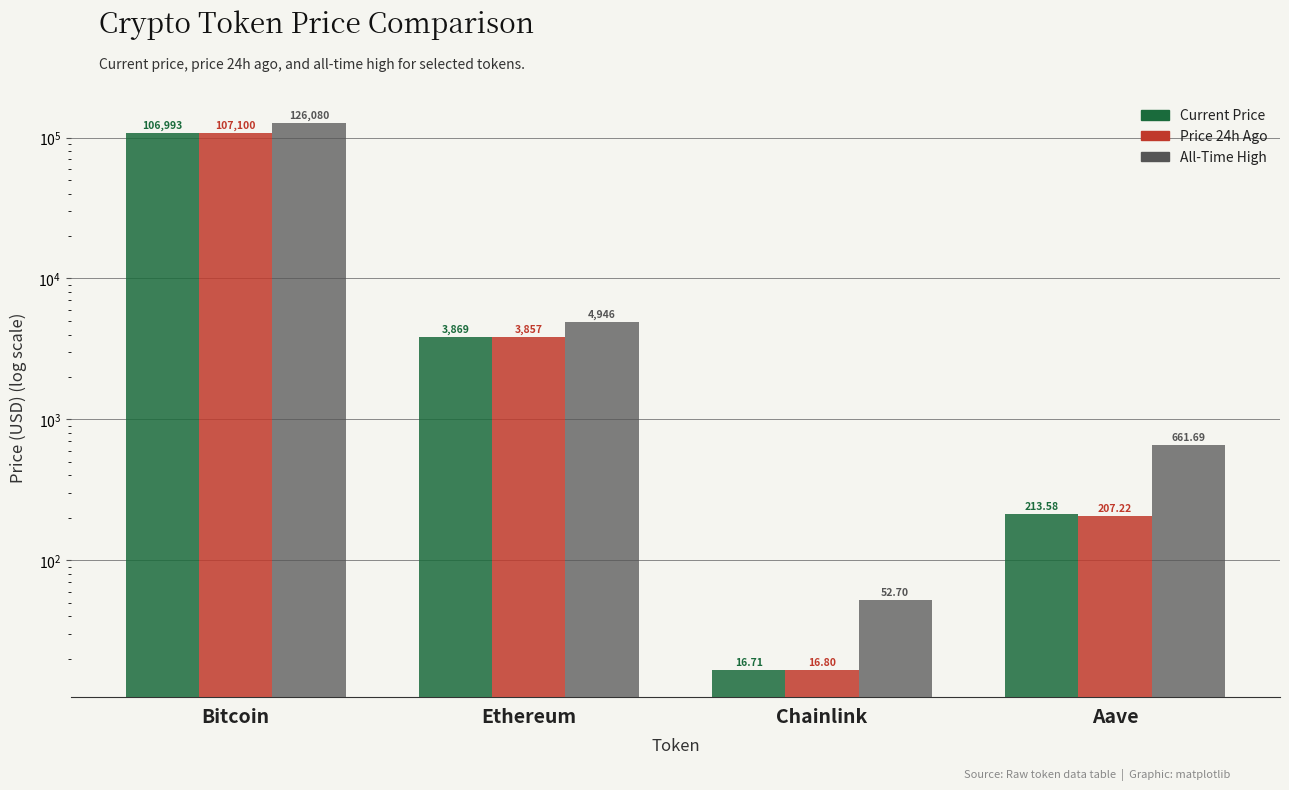

Which series has the largest total across all categories?

allTimeHigh